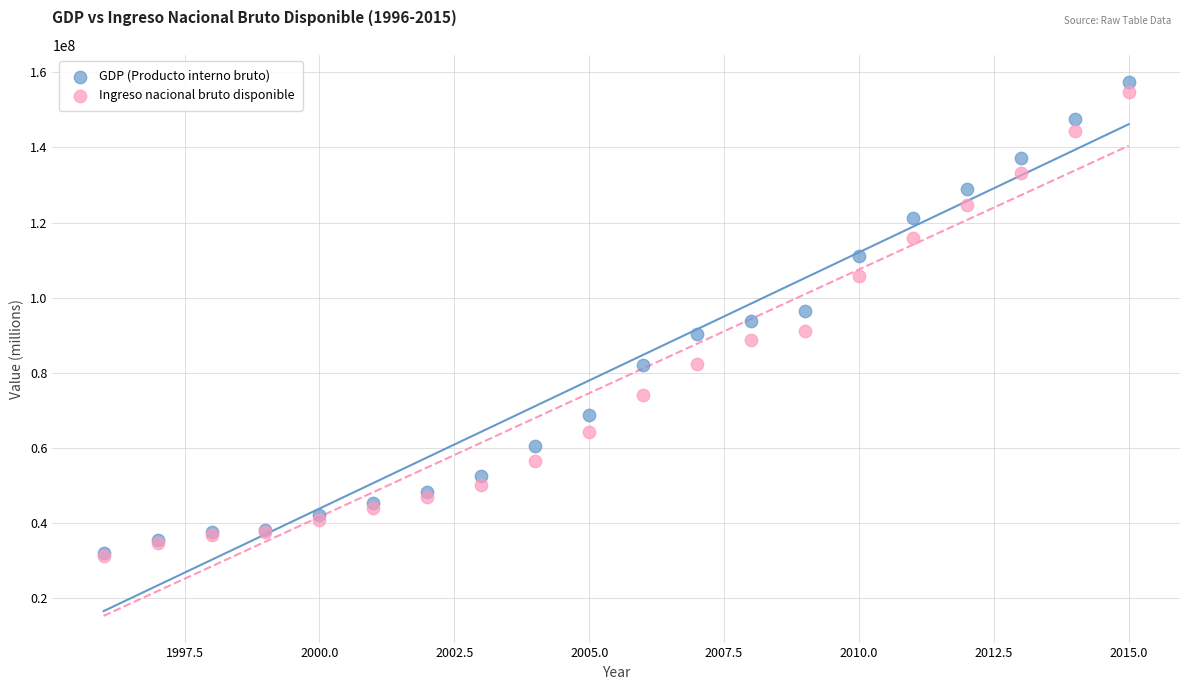

What are all the series names shown in the legend?

GDP (Producto interno bruto), Ingreso nacional bruto disponible